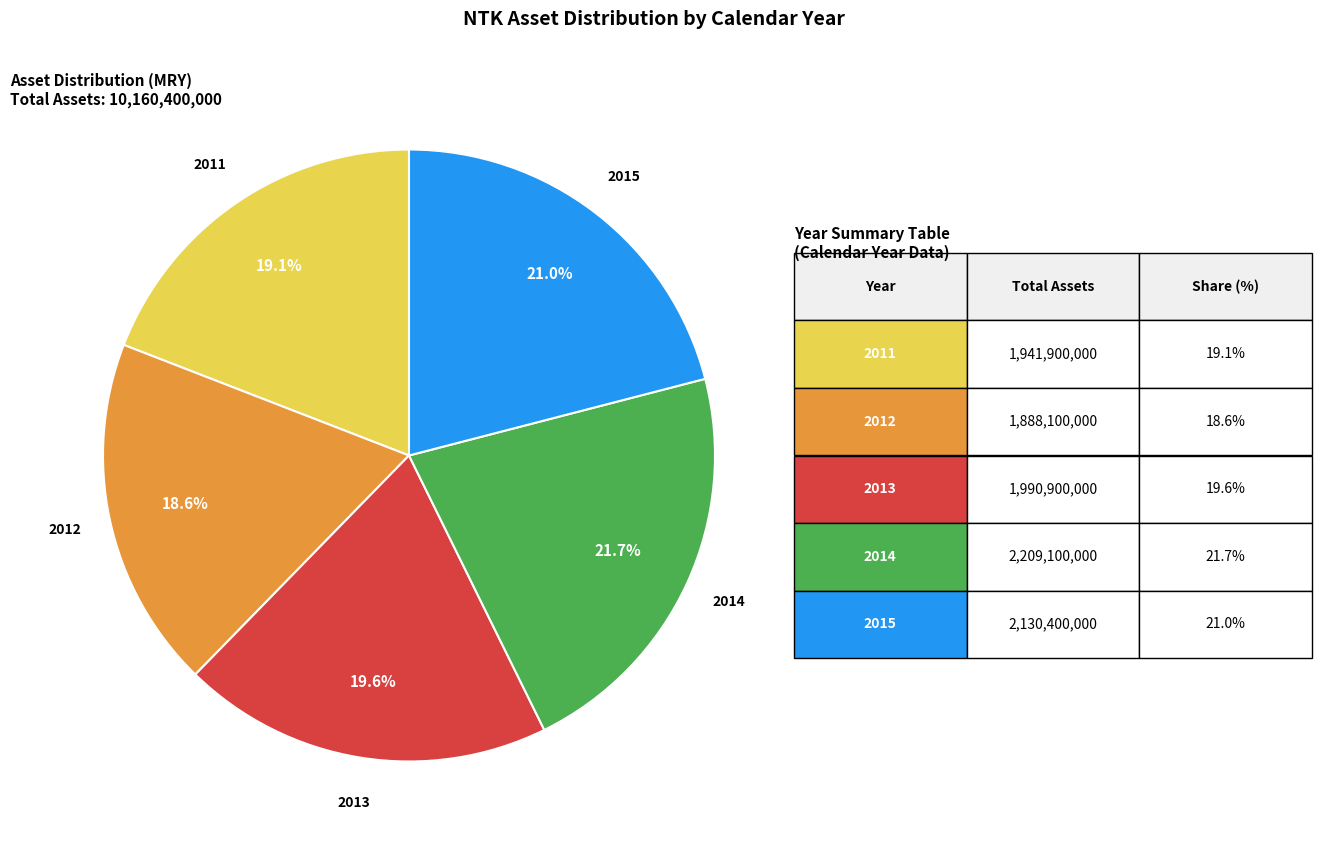

Does any single category account for the majority?

No